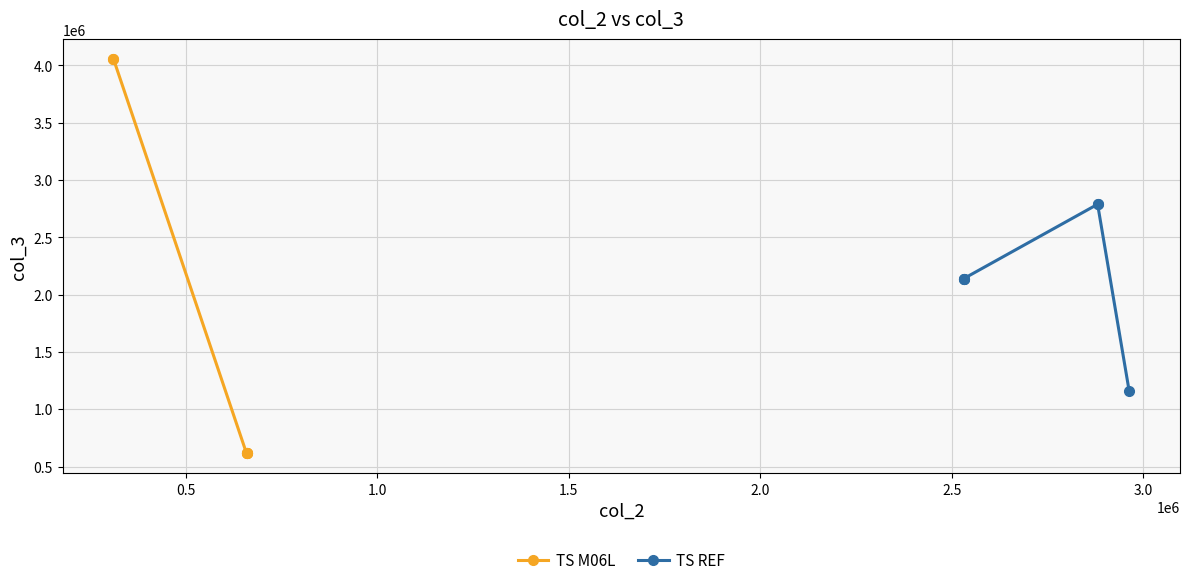

True or false: TS M06L has more than 2 points higher than both neighbors.

False